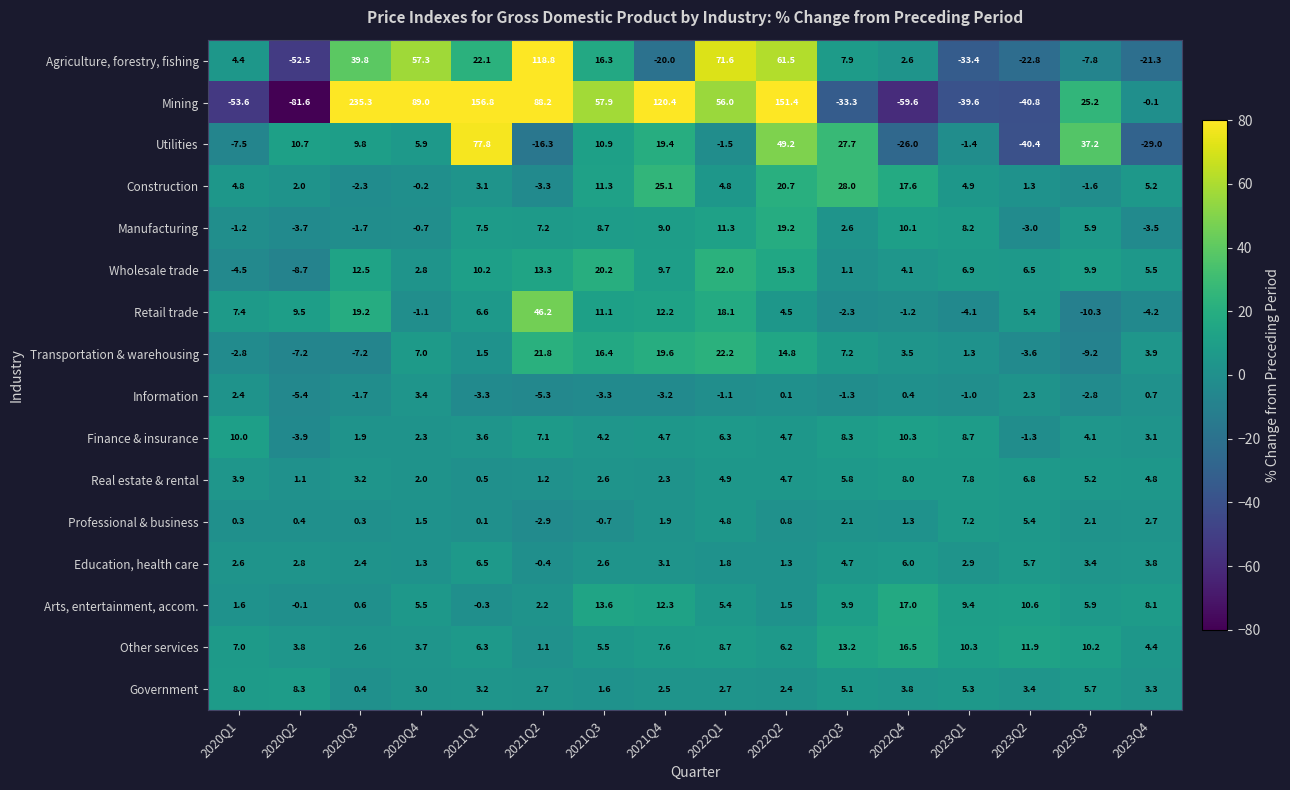

What is the total value across all series at 2023Q1?

-6.6